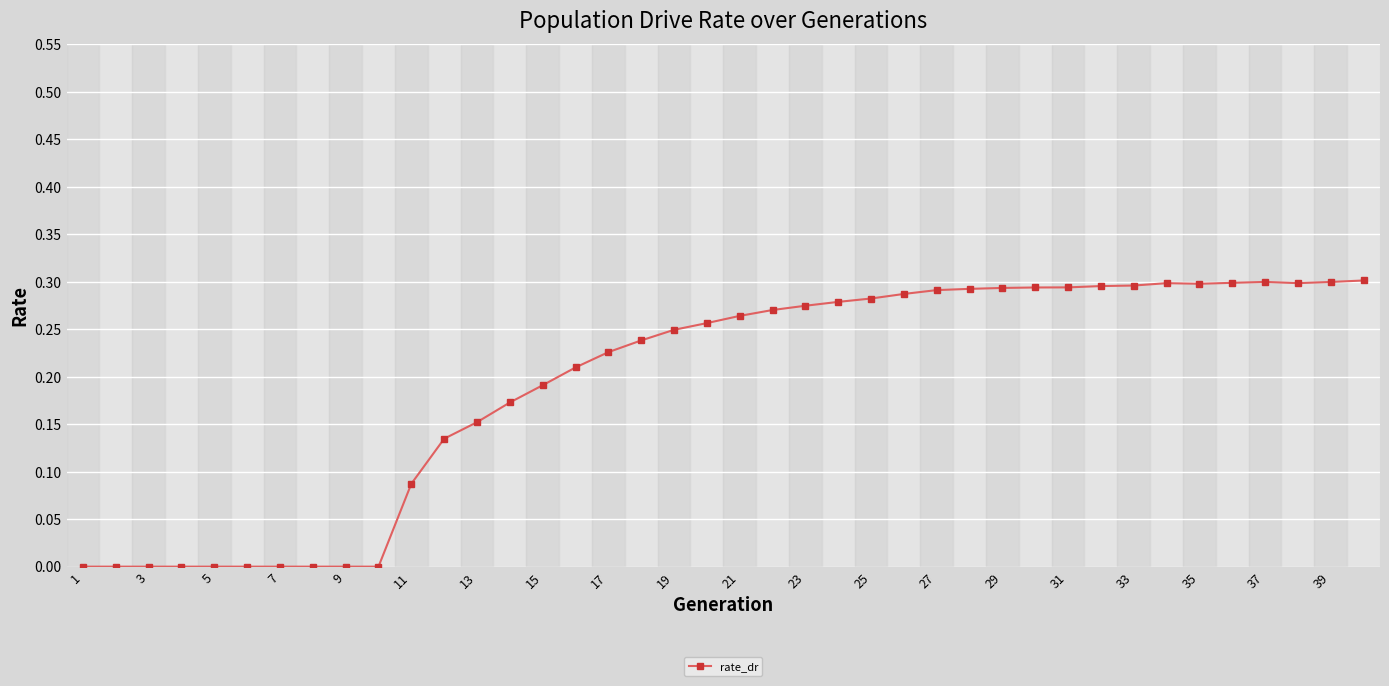

How many categories are shown in the chart?

40